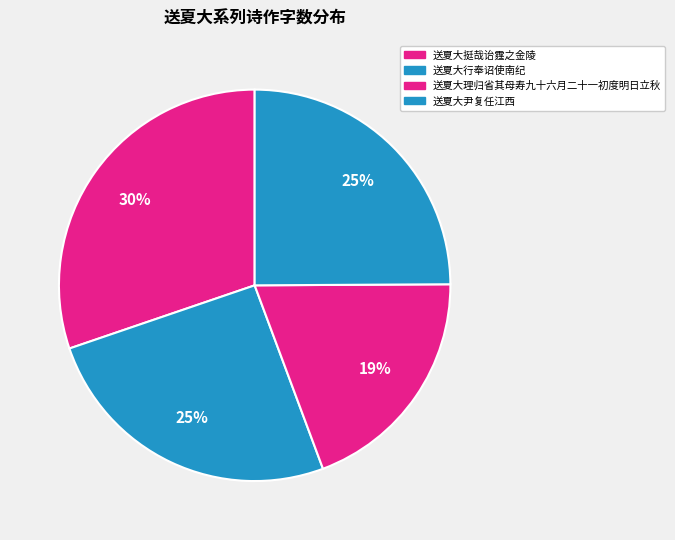

Rank the categories by value from highest to lowest.

送夏大挺哉诒霆之金陵, 送夏大行奉诏使南纪, 送夏大尹复任江西, 送夏大理归省其母寿九十六月二十一初度明日立秋